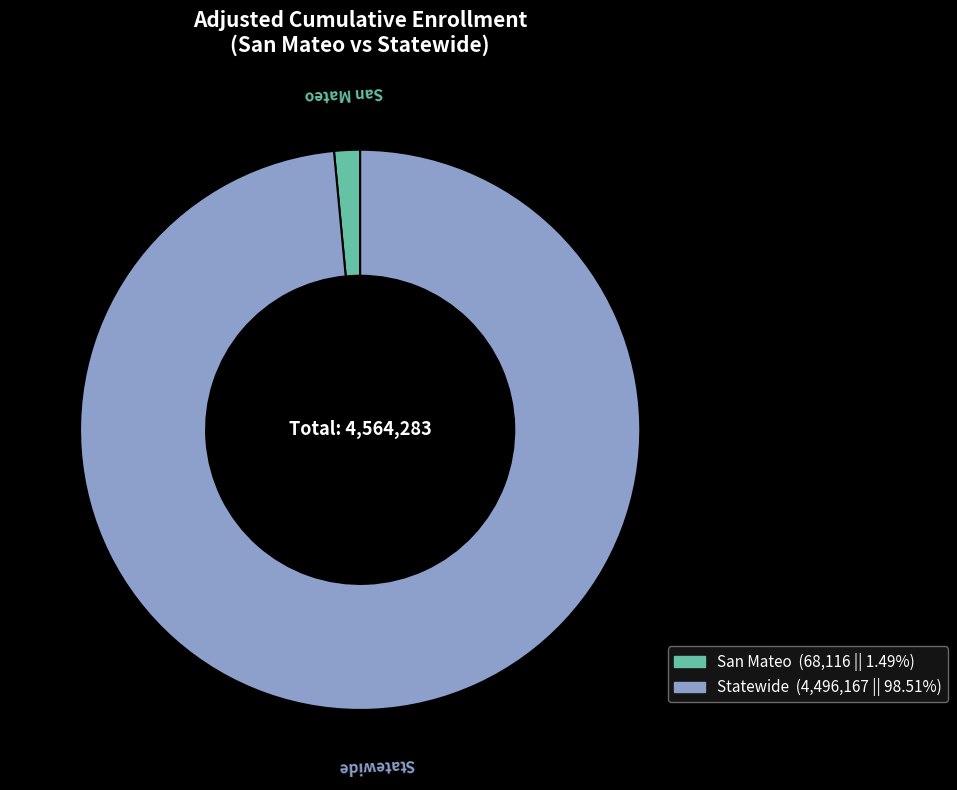

Which has a higher value, Statewide or San Mateo?

Statewide